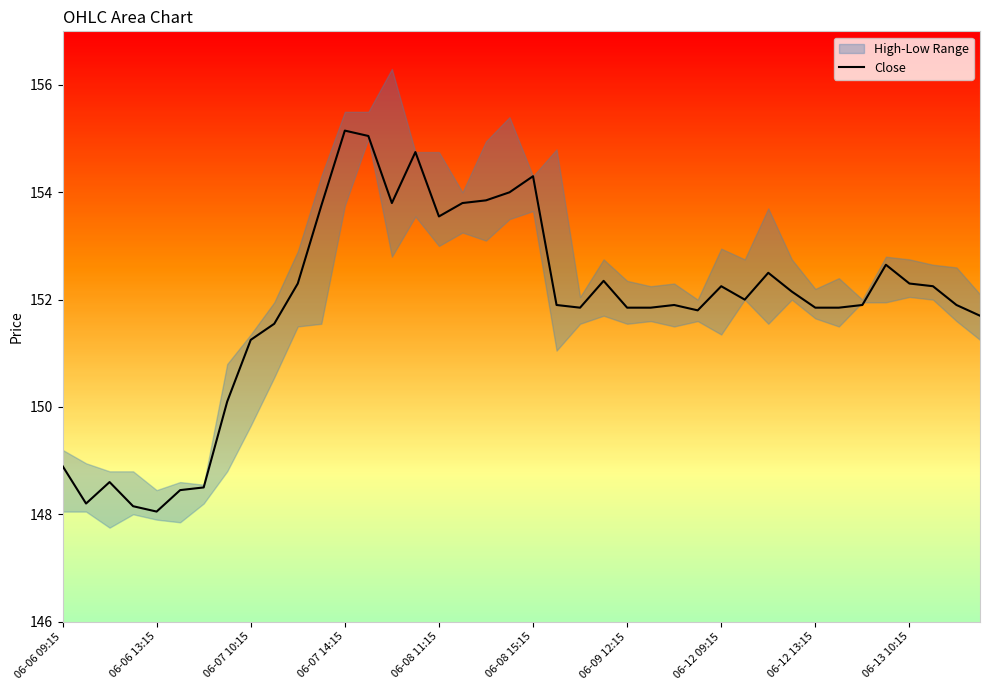

At which label does Close first exceed 151?

06-07 10:15